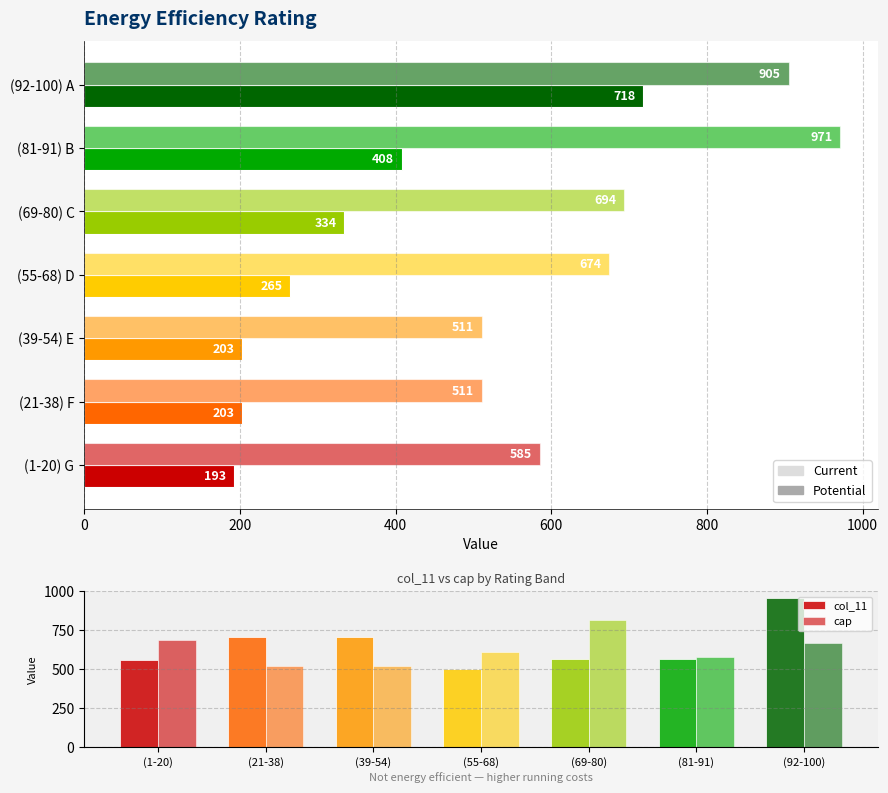

What is the maximum value shown in the chart?

971